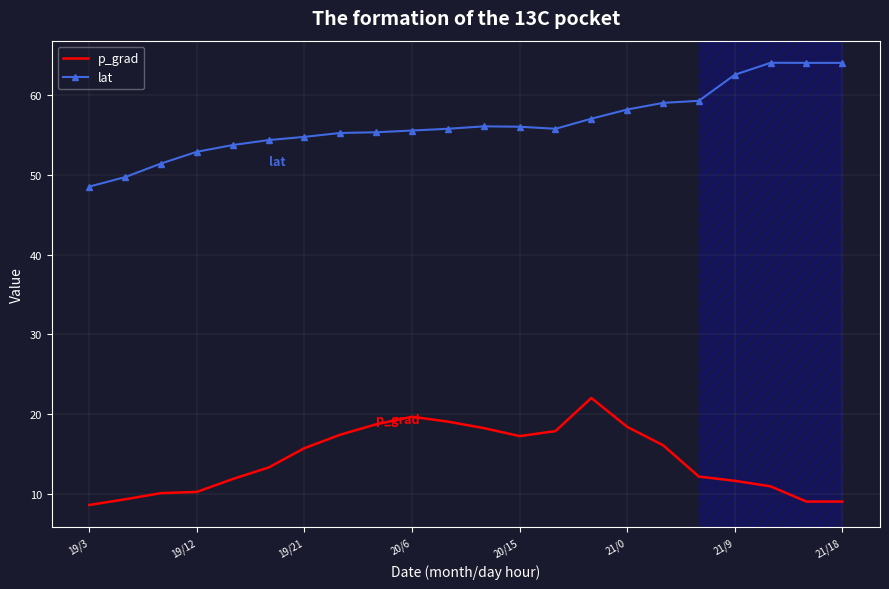

What is the maximum value for lat?

64.0